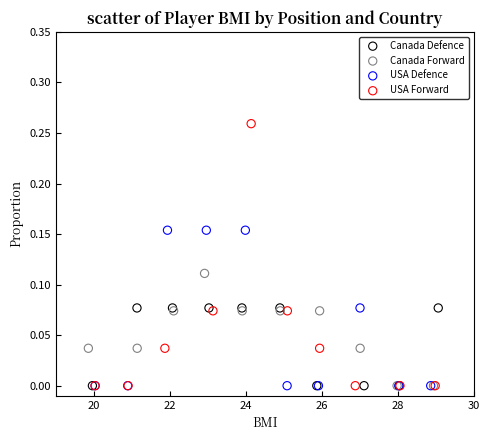

Which series contains the highest Y value?

USA Forward